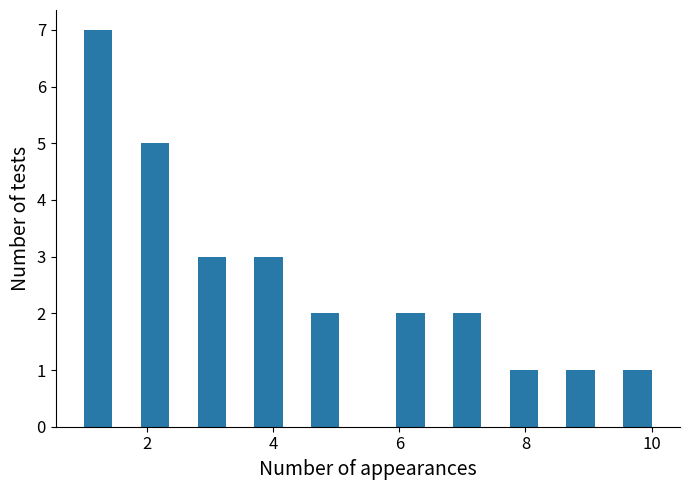

Around what value on the x-axis is the tallest bar? Give the approximate position of its centre, as read against the axis.

1.2